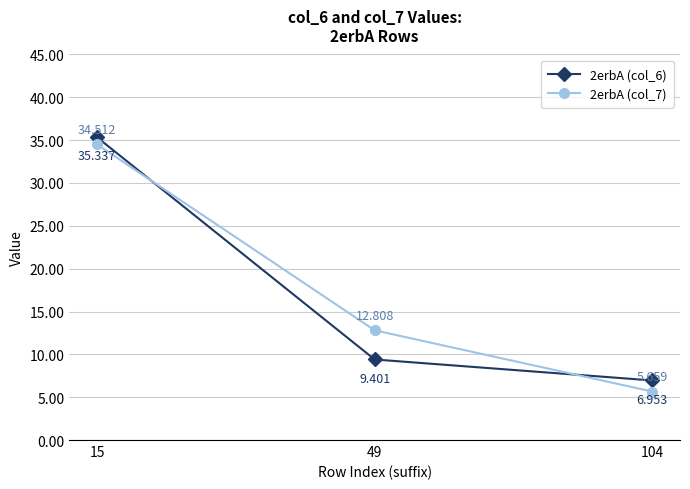

At which label does 2erbA (col_7) first exceed 12?

15